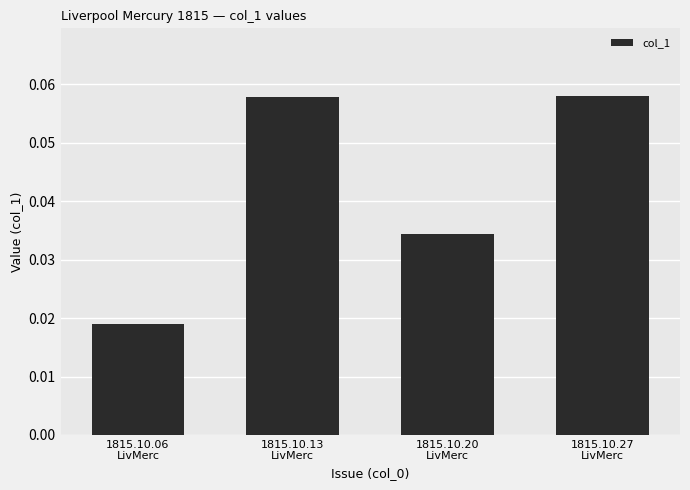

Count the values in the range 0 to 1.

4